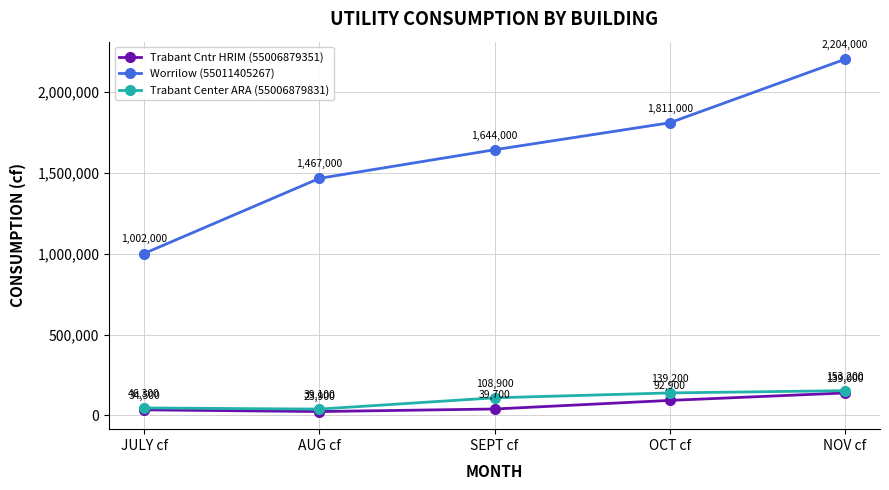

What is the difference between the second highest and second lowest values in the Trabant Center ARA (55006879831) series?

92900